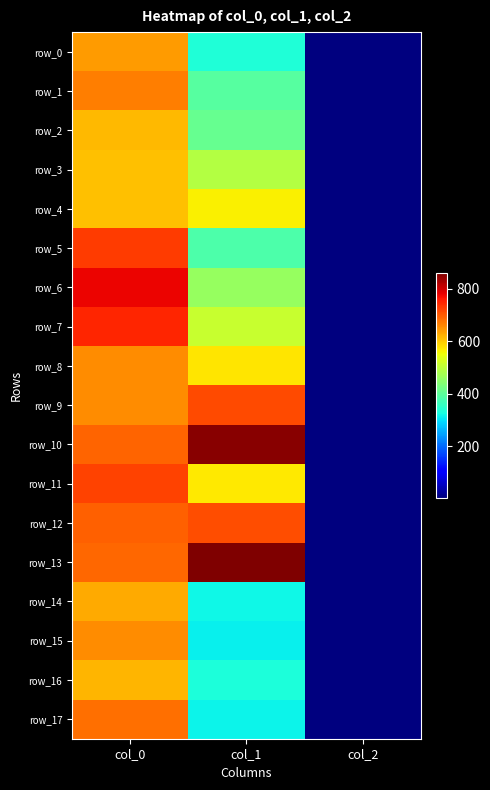

At col_0, list the series in order from smallest to largest.

row_3, row_4, row_2, row_16, row_14, row_0, row_8, row_9, row_15, row_1, row_17, row_13, row_10, row_12, row_11, row_5, row_7, row_6